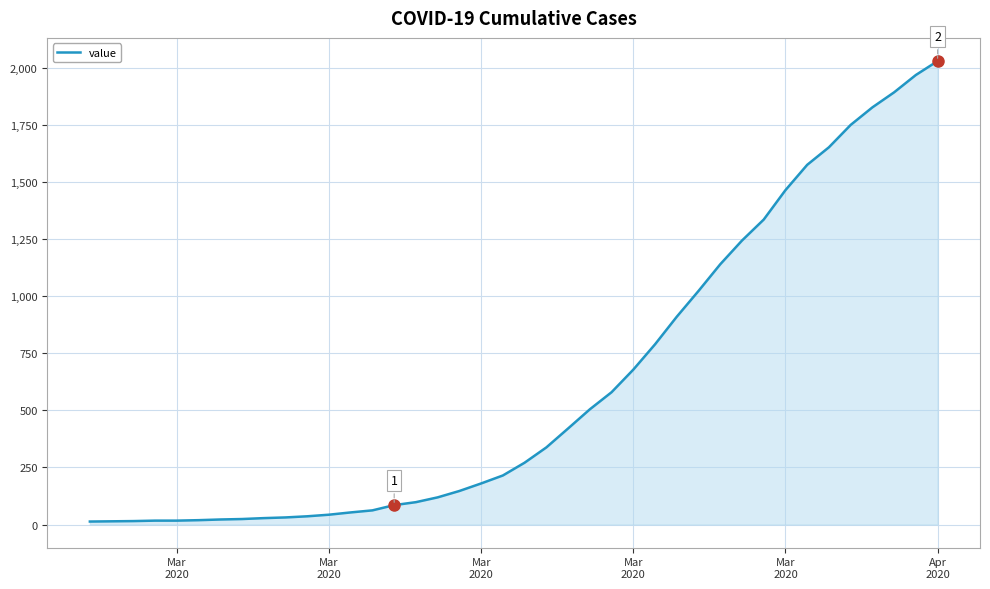

What is the maximum value shown in the chart?

2032